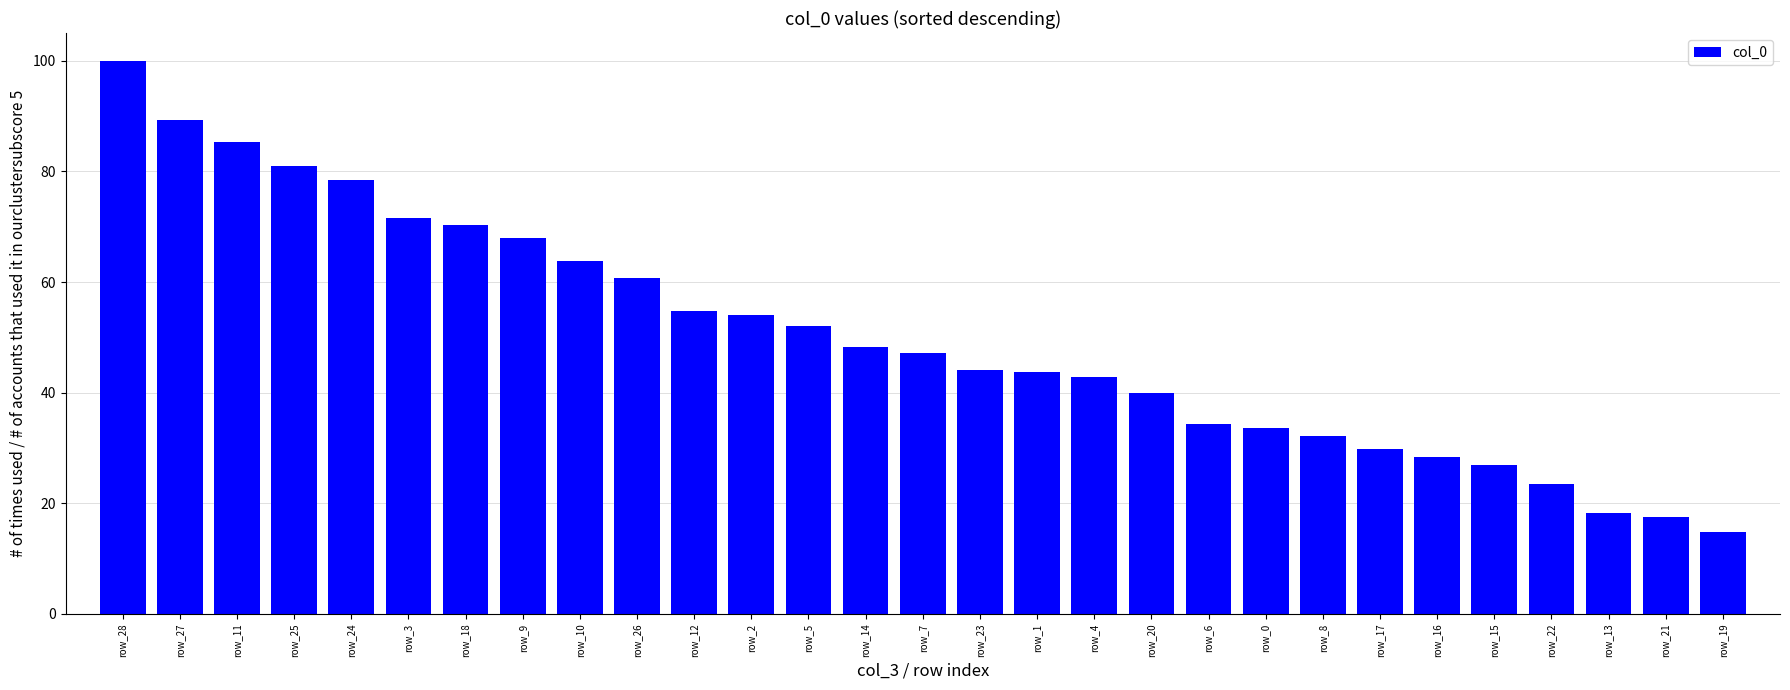

What value does the data have at row_12?

54.7